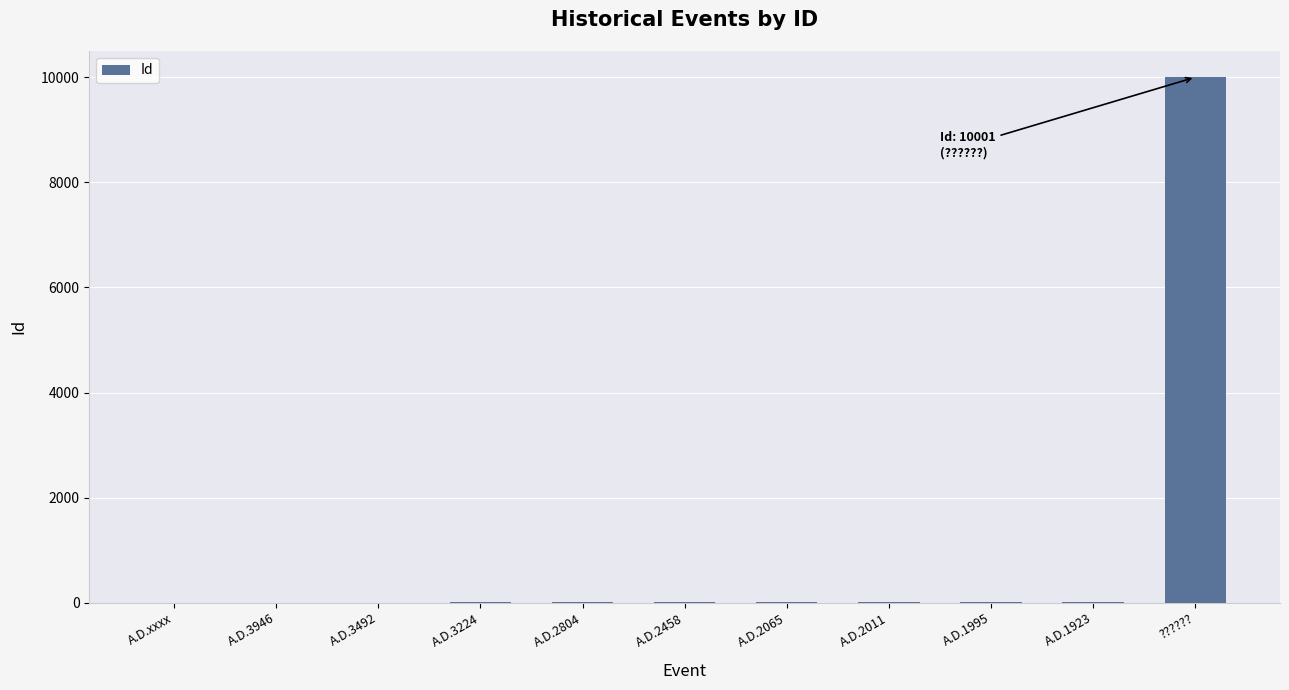

What is the sum of the values at A.D.3492 and ???????

10003